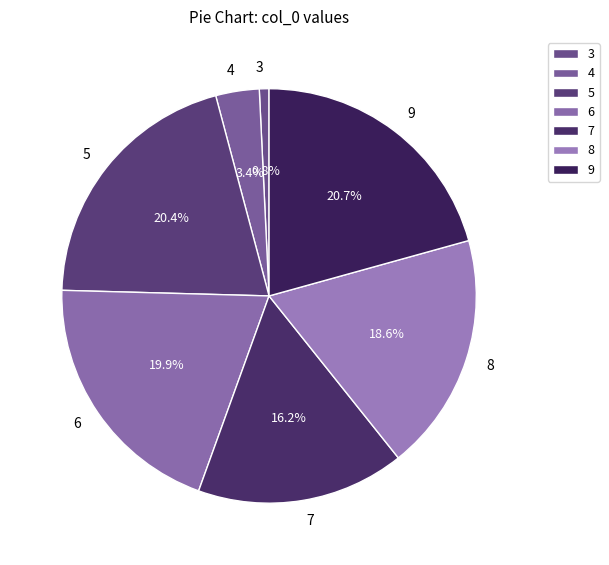

Between 7 and 6, which is larger?

6